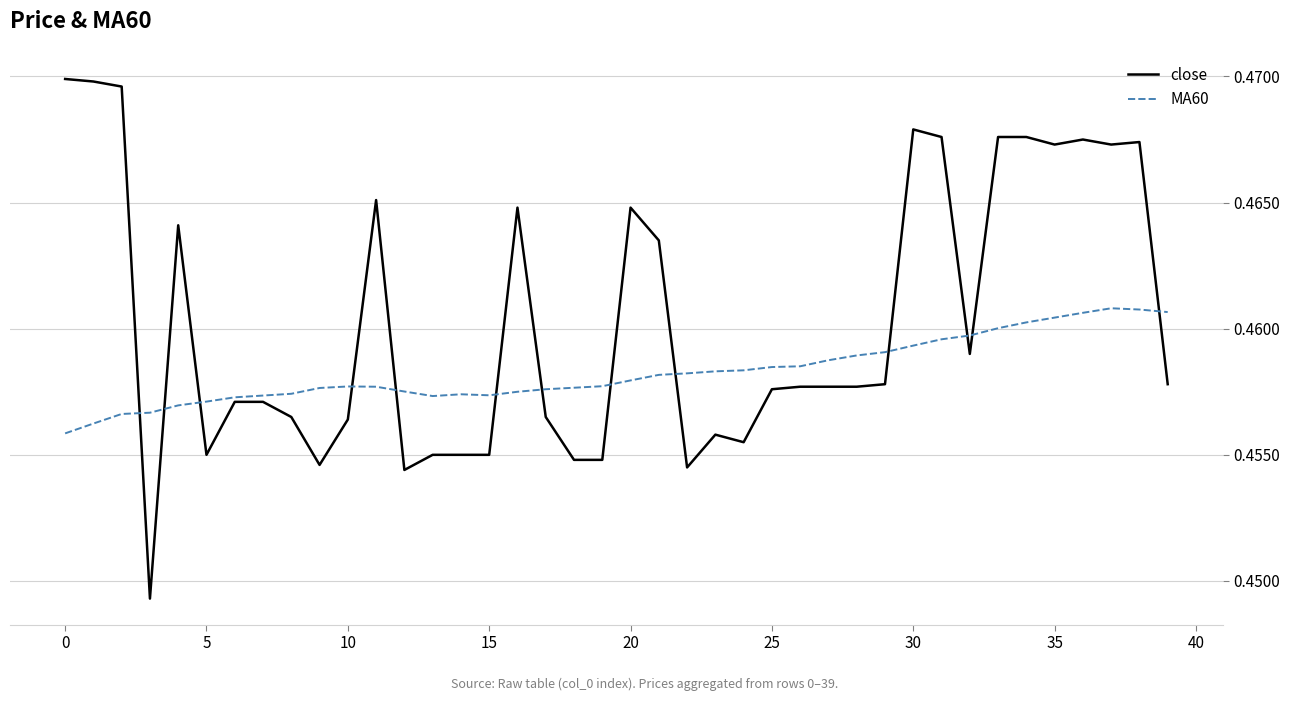

Which series has the largest total across all categories?

close